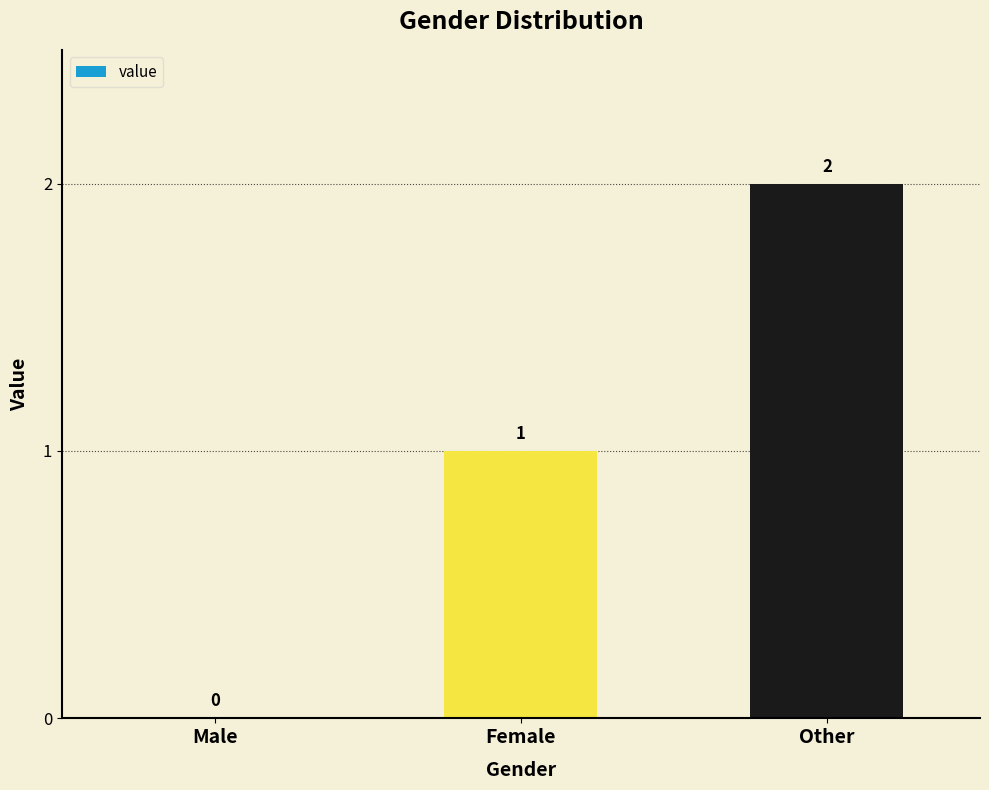

True or false: the data shows 1 at Male.

False